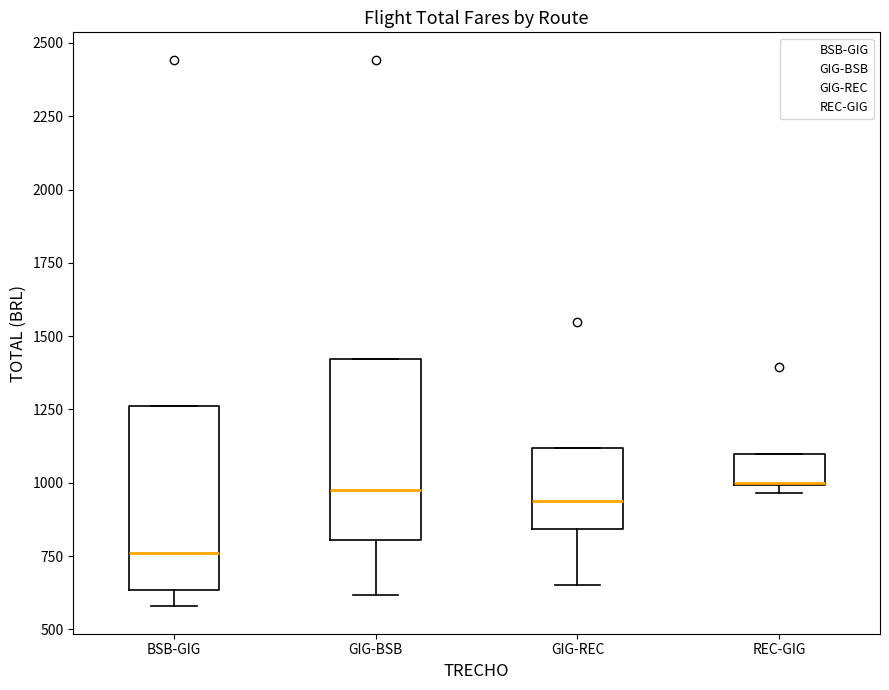

Reading left to right, read every box against the y-axis: the position of its median line, the range the box covers, and the ends of its whiskers. The values are not printed on the chart, so give them approximately, as read against the axis.

BSB-GIG: median 750, box 650 to 1250, whiskers 600 to 1250
GIG-BSB: median 1000, box 800 to 1400, whiskers 600 to 1400
GIG-REC: median 950, box 850 to 1100, whiskers 650 to 1100
REC-GIG: median 1000, box 1000 to 1100, whiskers 950 to 1100